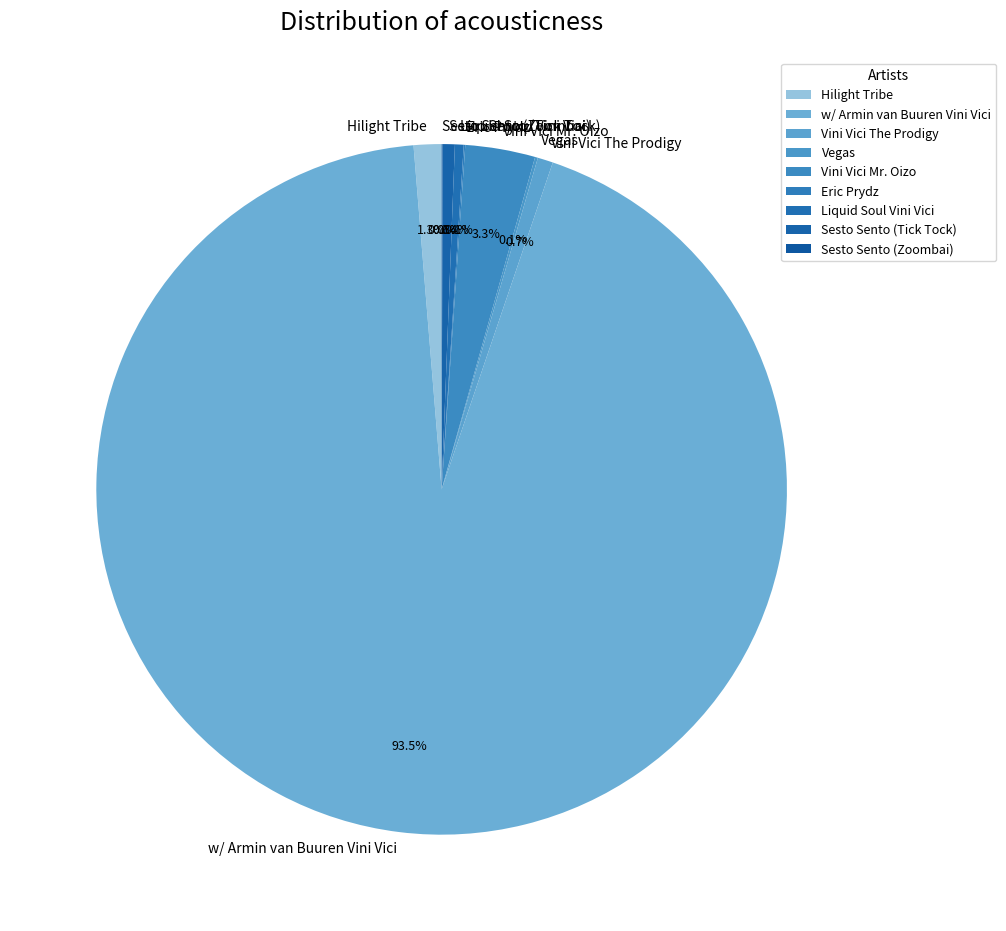

What percentage is NOT represented by Vini Vici Mr. Oizo?

96.7%